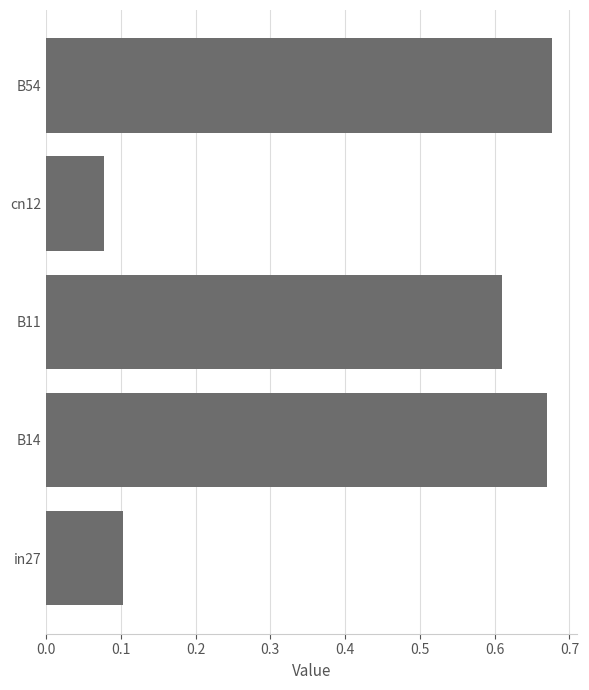

What is the average value?

0.4